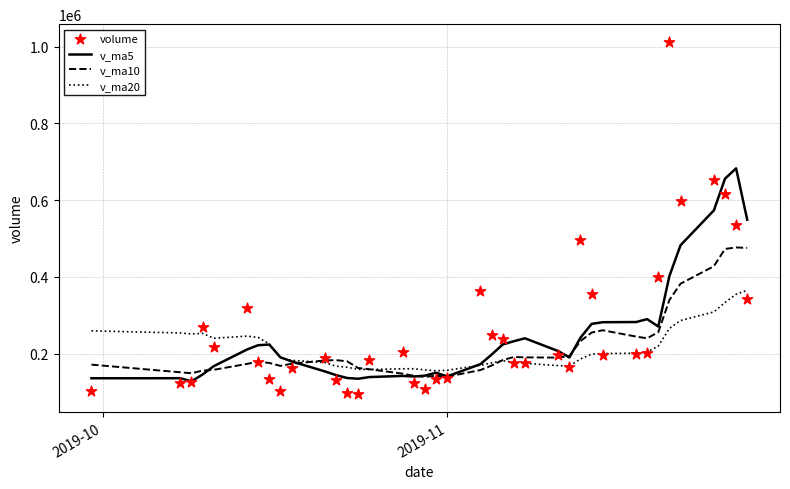

At how many categories does at least one series exceed 887824?

1